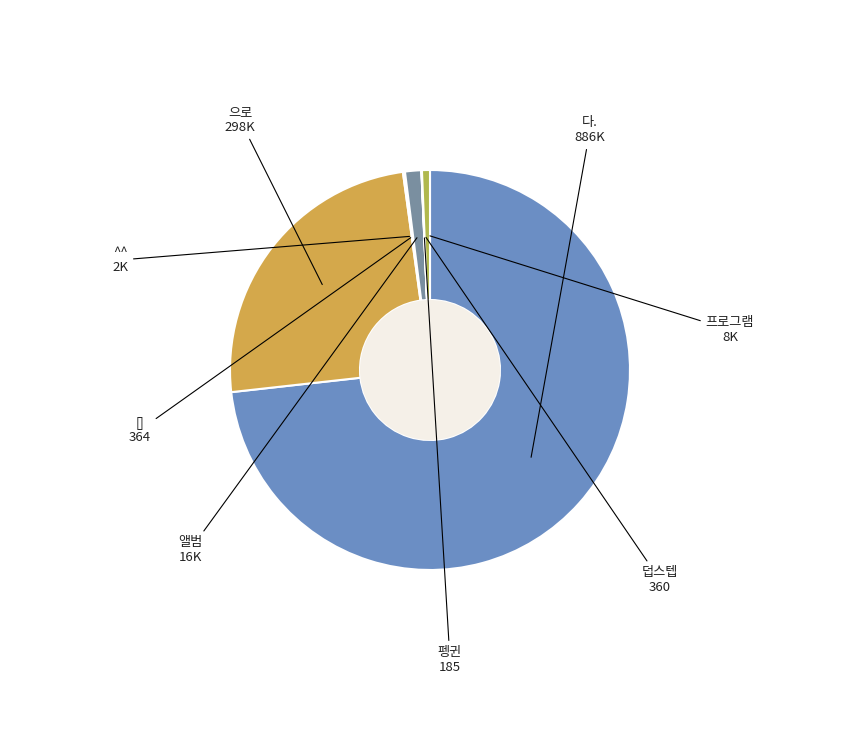

Which slice is the largest?

다.